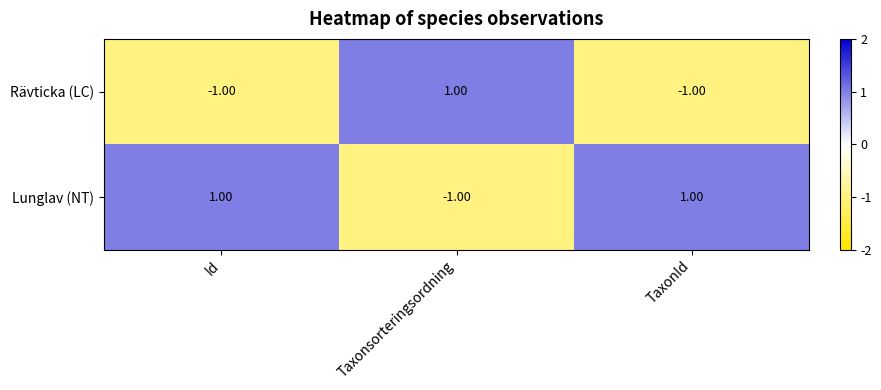

At how many categories does at least one series exceed 0?

3